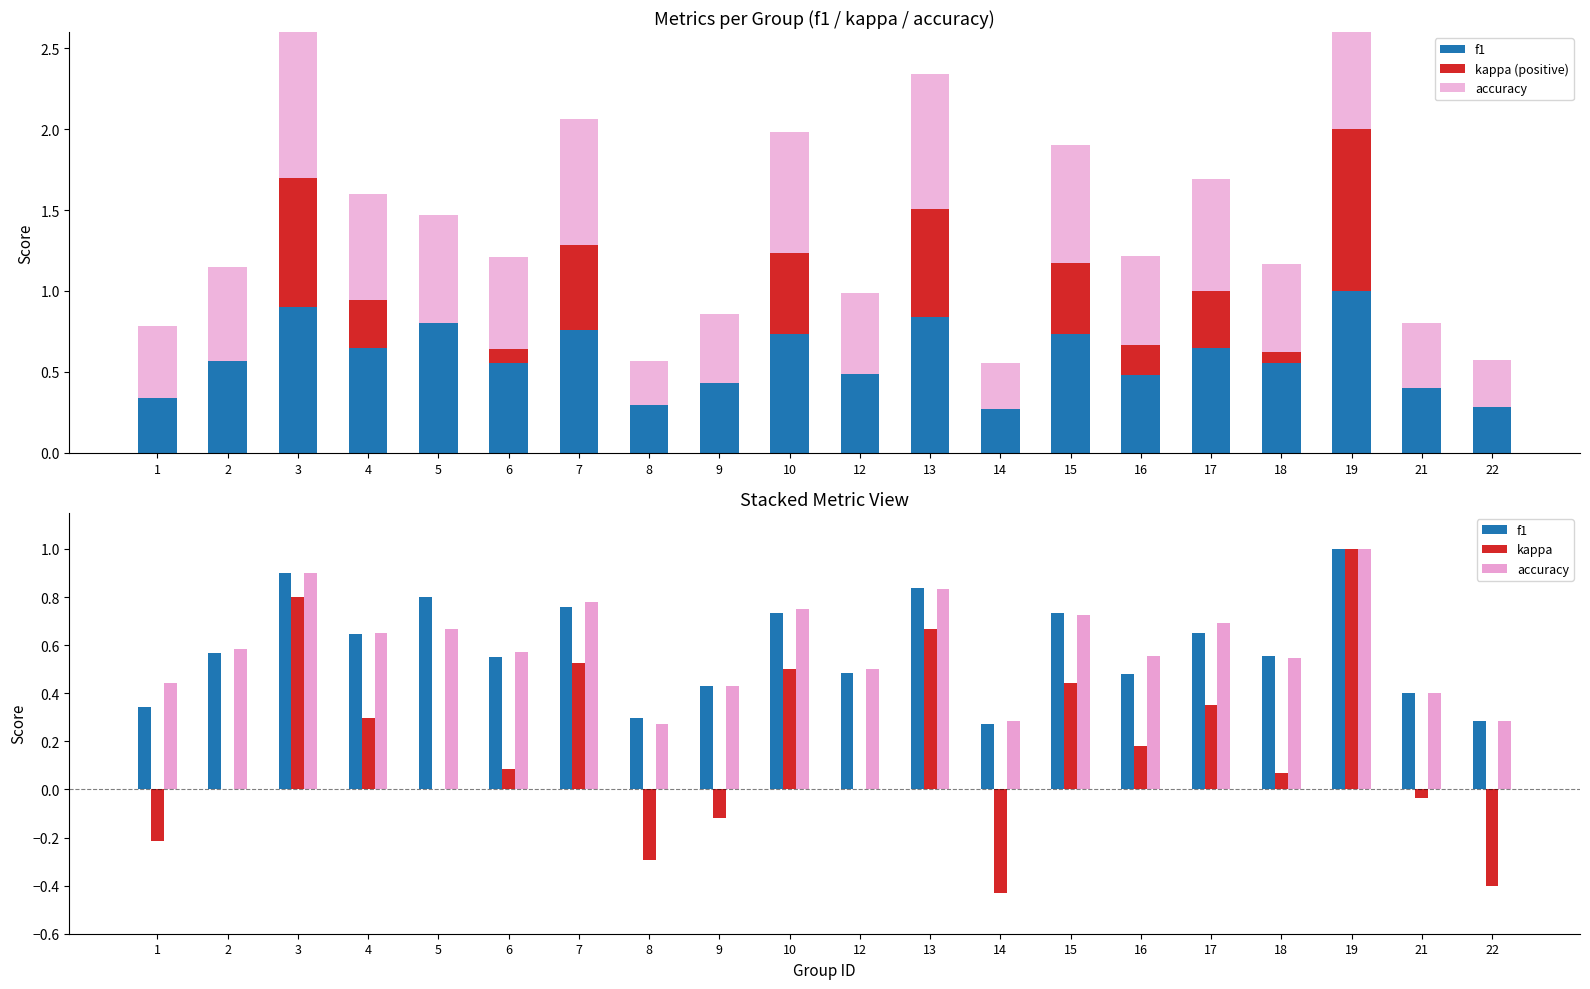

List the labels in order of accuracy value, largest first.

19, 3, 13, 7, 10, 15, 17, 5, 4, 2, 6, 16, 18, 12, 1, 9, 21, 14, 22, 8